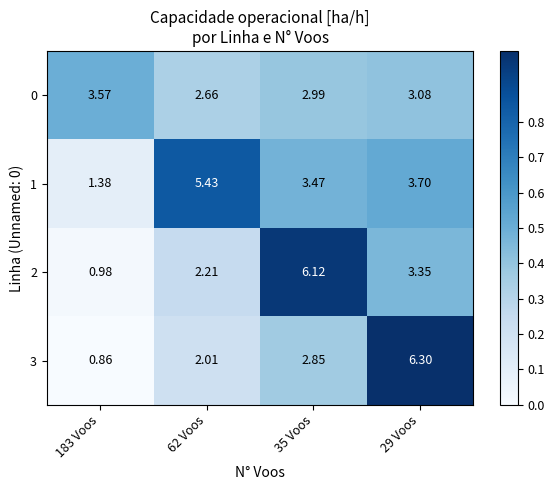

How many data points in 2 are above 3?

2